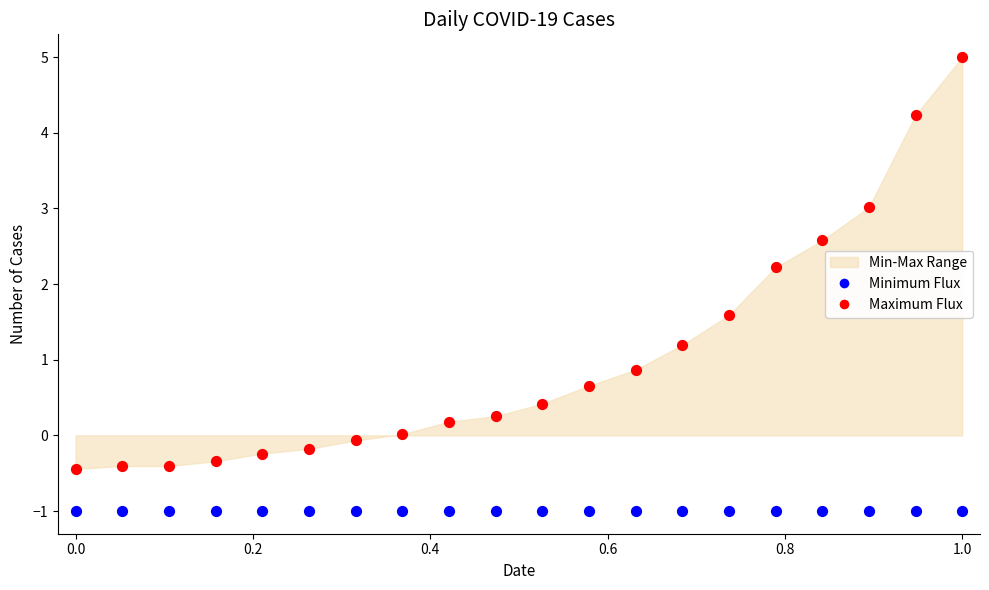

Which series contains the lowest Y value?

Minimum Flux